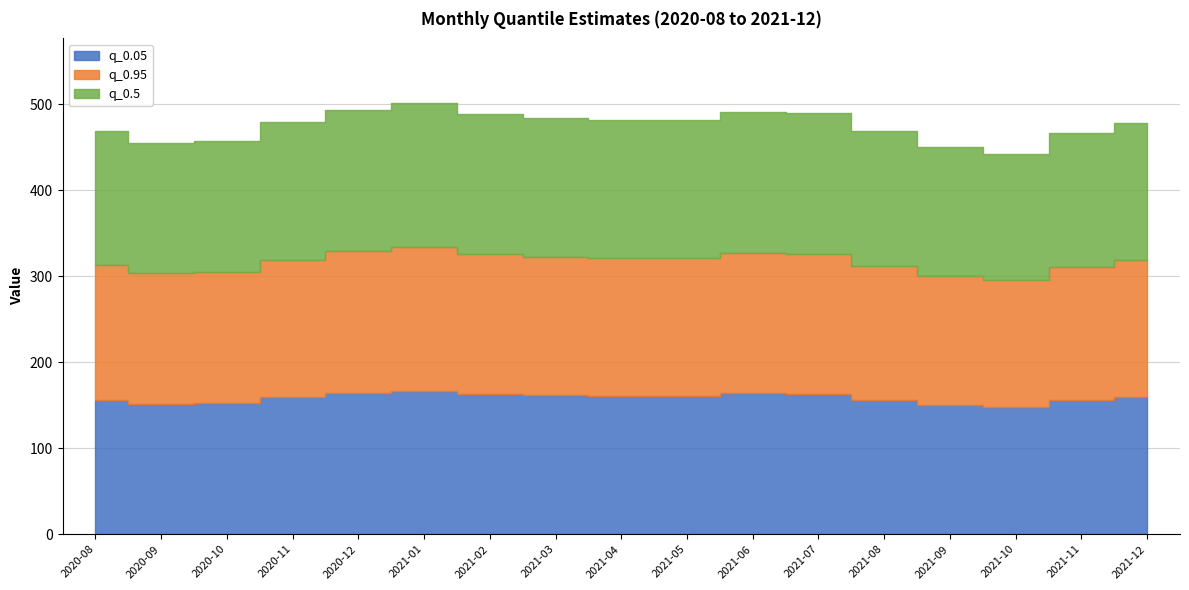

What is the sum of all q_0.5 values?

2693.9